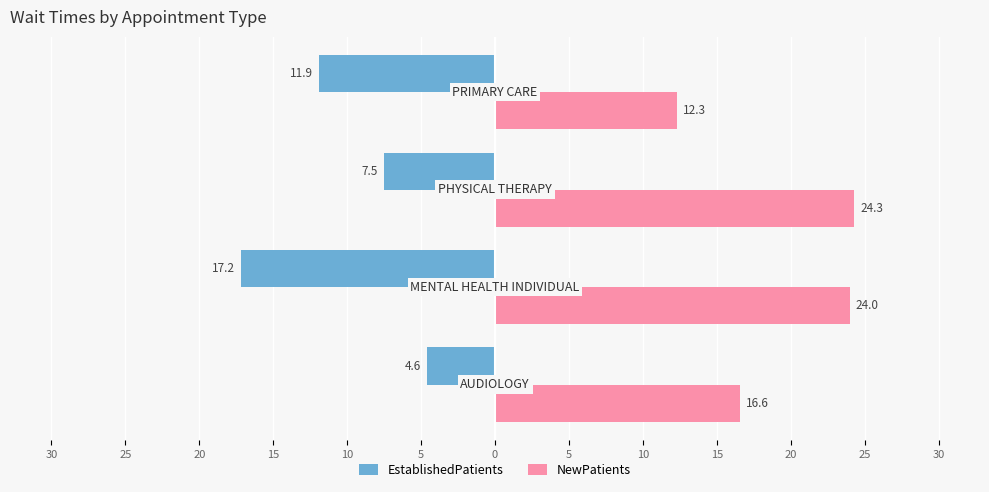

How many groups of bars are there?

4